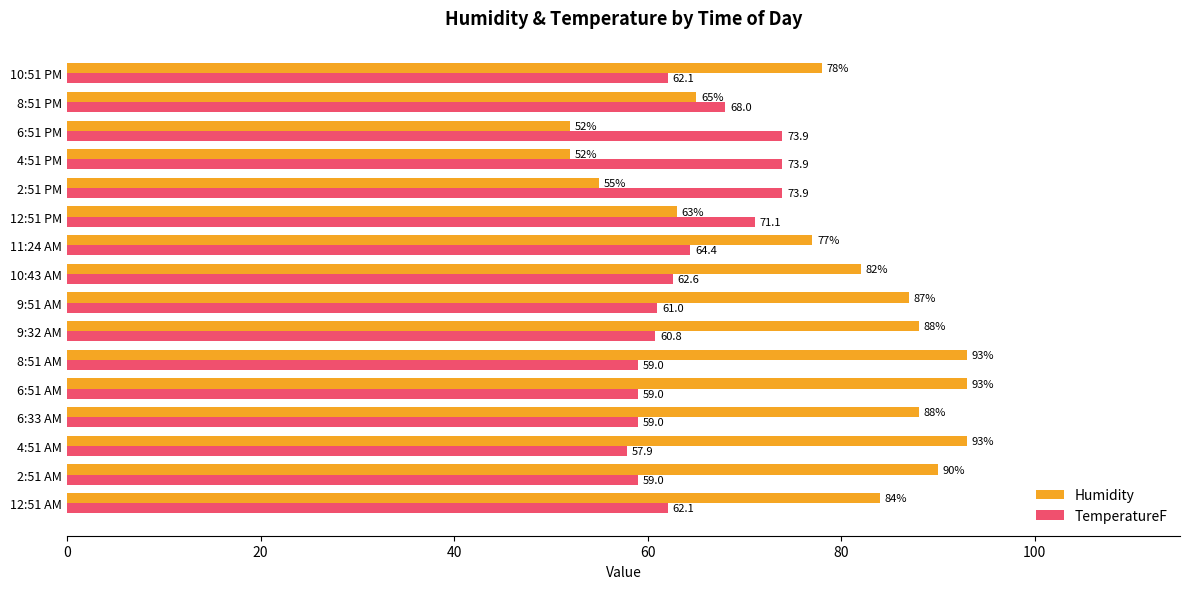

Which series has the widest spread of values?

Humidity